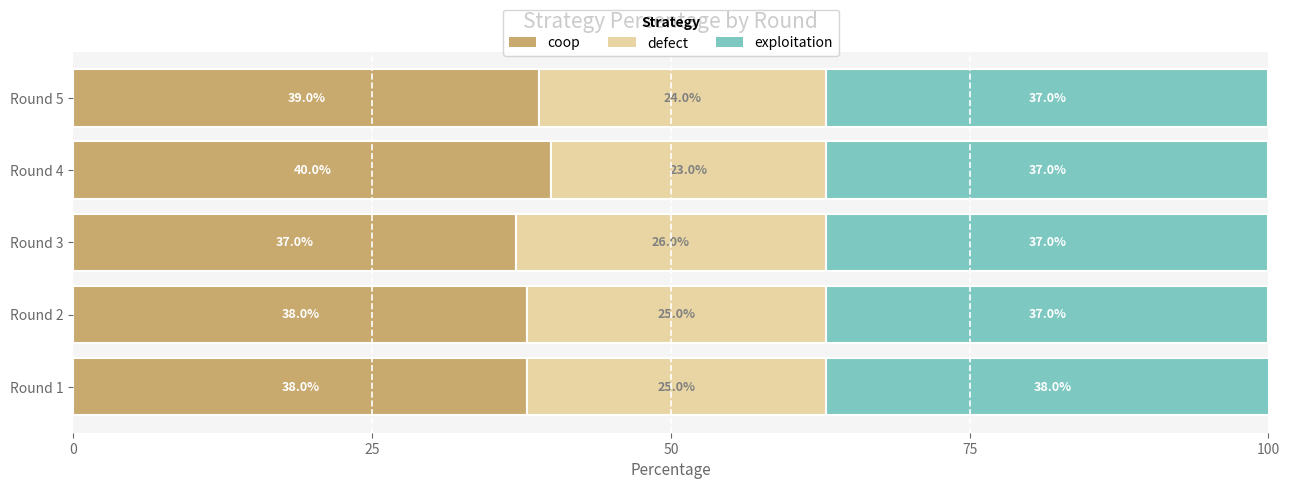

At which category is the sum across all series the highest?

Round 1